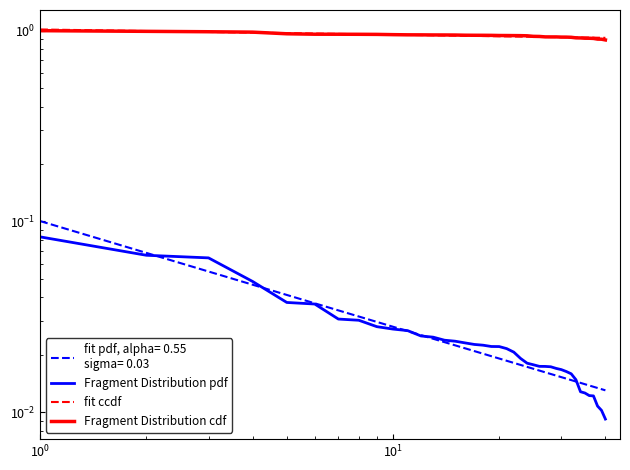

True or false: Fragment Distribution pdf has more than 0 interior local peaks.

False